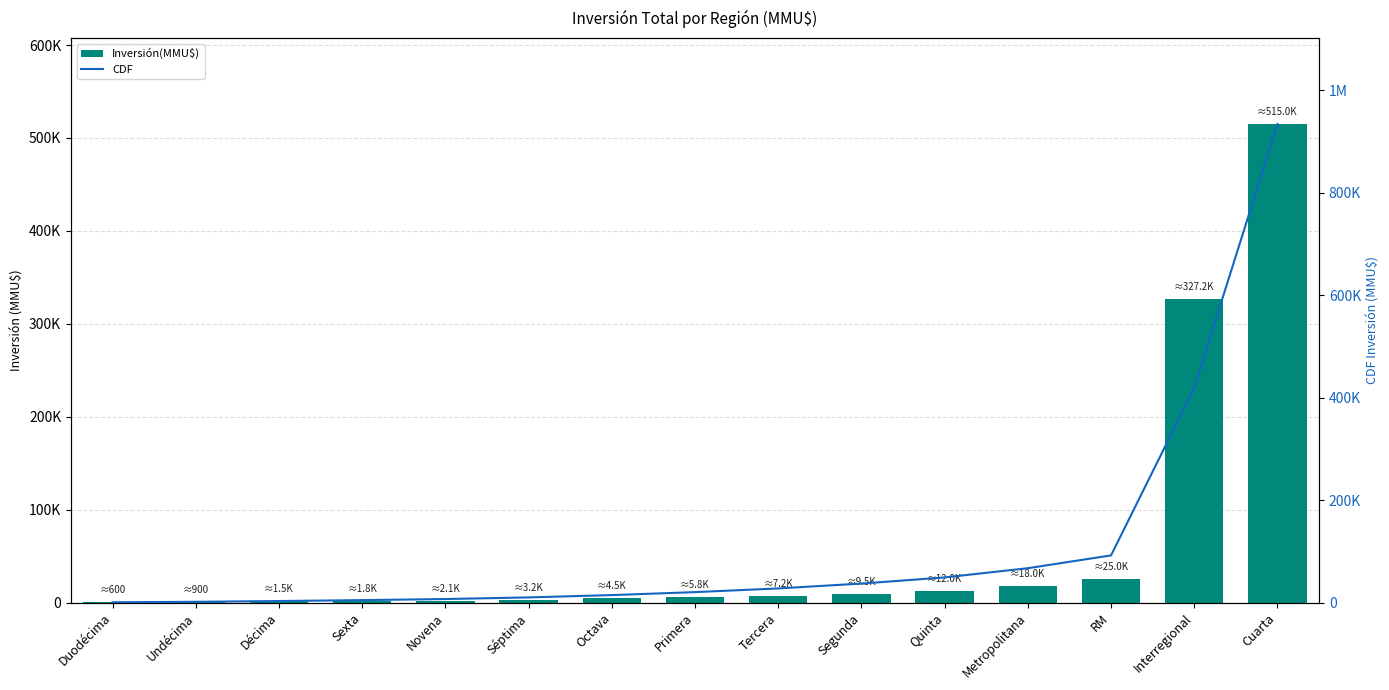

Reading left to right, what are all the values shown in this chart?

Inversión(MMU$): Duodécima=600.0	Undécima=900.0	Décima=1500.0	Sexta=1800.0	Novena=2100.0	Séptima=3200.0	Octava=4500.0	Primera=5800.0	Tercera=7200.0	Segunda=9500.0	Quinta=12000.0	Metropolitana=18000.0	RM=25000.0	Interregional=327241.0	Cuarta=514953.0
CDF: Duodécima=600.0	Undécima=1500.0	Décima=3000.0	Sexta=4800.0	Novena=6900.0	Séptima=10100.0	Octava=14600.0	Primera=20400.0	Tercera=27600.0	Segunda=37100.0	Quinta=49100.0	Metropolitana=67100.0	RM=92100.0	Interregional=419341.0	Cuarta=934294.0